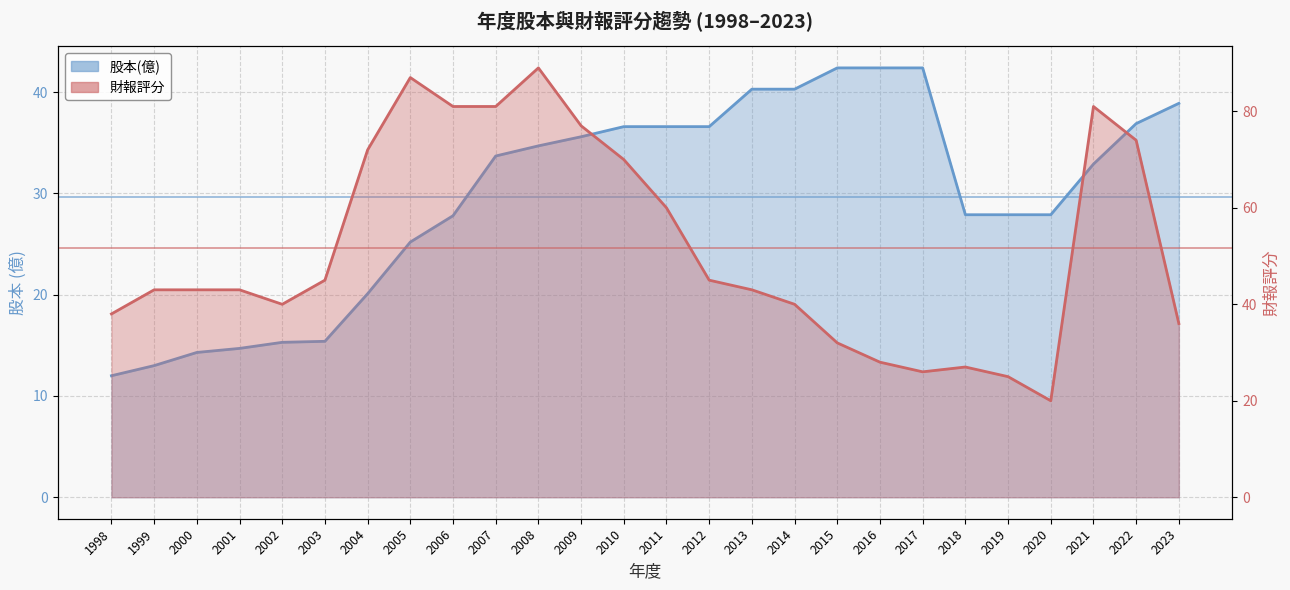

Which has a higher value, 2023 or 2018?

2023